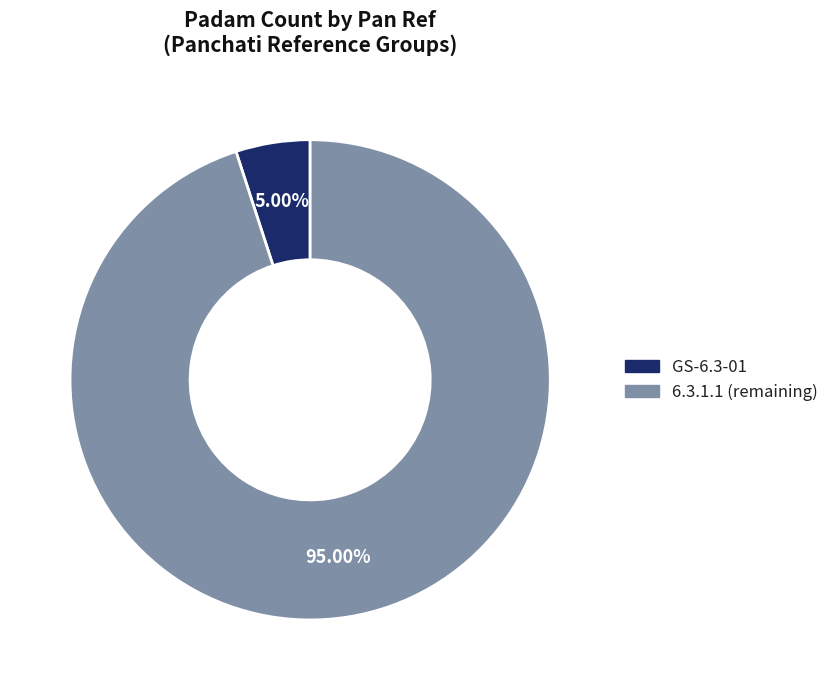

Between GS-6.3-01 and 6.3.1.1 (remaining), which is larger?

6.3.1.1 (remaining)